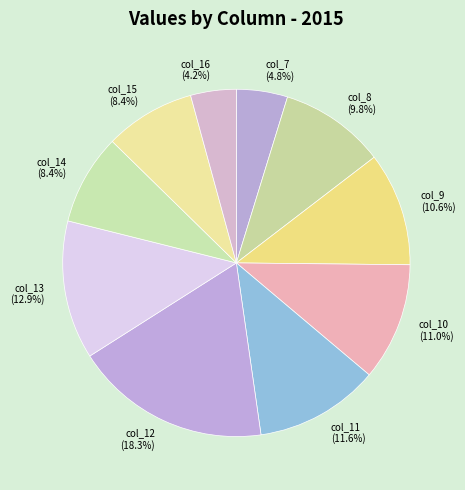

To the nearest percent, what is the difference between the largest and smallest slice percentages?

14%